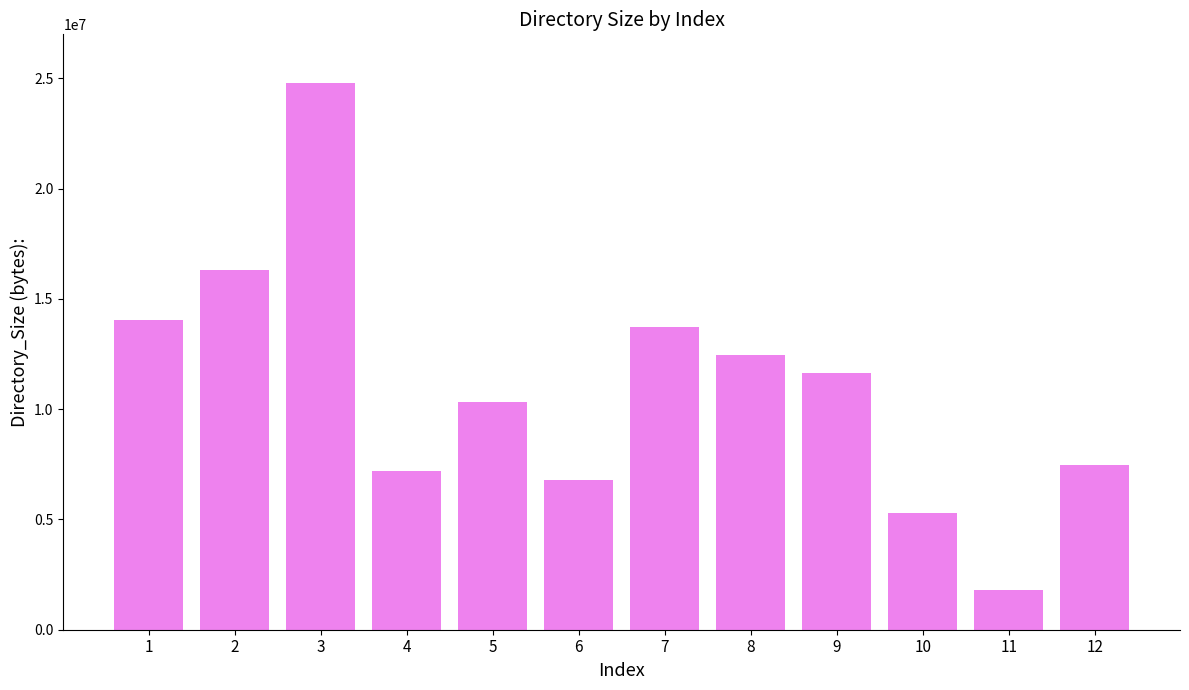

How many data points are less than 11625100?

6